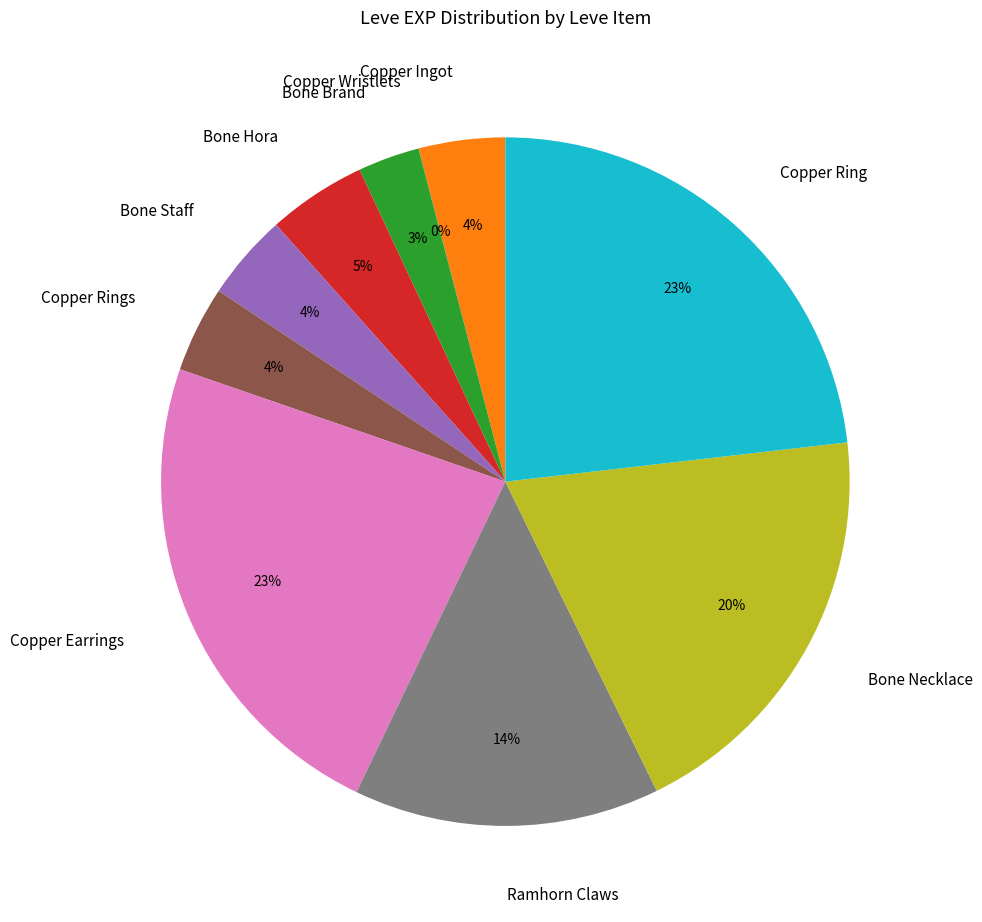

To the nearest percent, what is the difference between the largest and smallest slice percentages?

23%